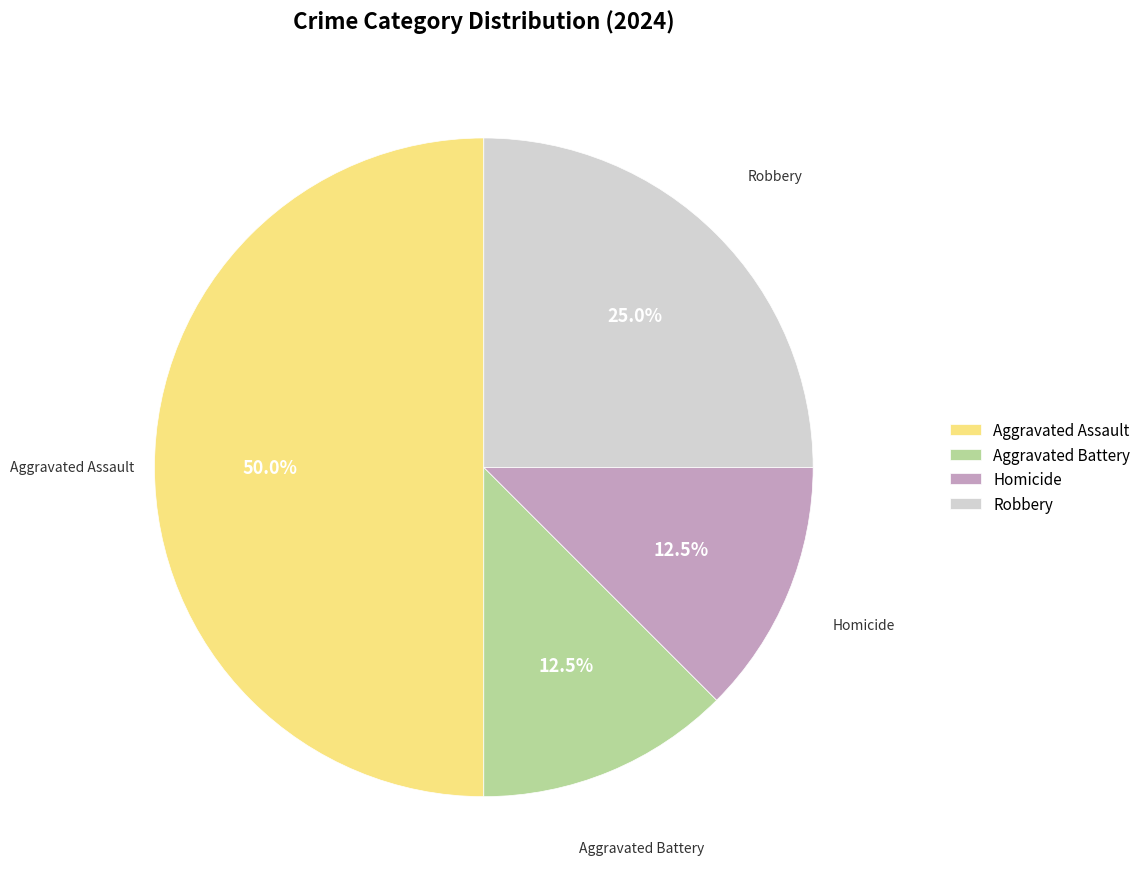

Is Robbery the majority of the pie?

No